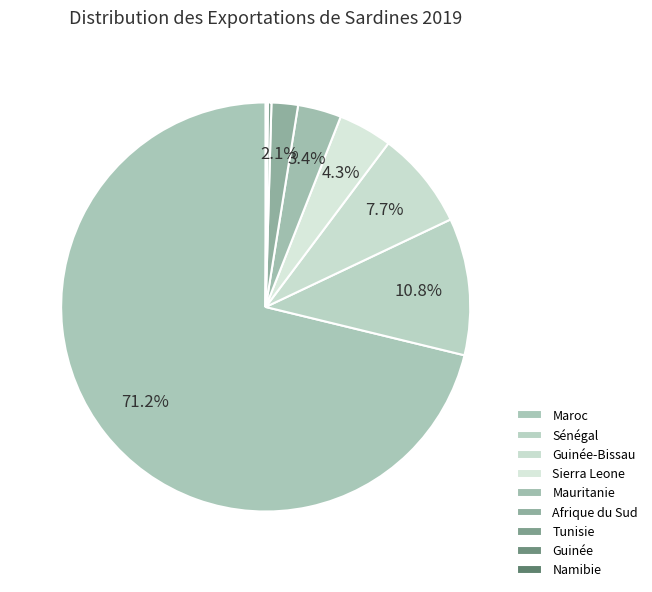

Rank the categories by value from highest to lowest.

Maroc, Sénégal, Guinée-Bissau, Sierra Leone, Mauritanie, Afrique du Sud, Tunisie, Guinée, Namibie